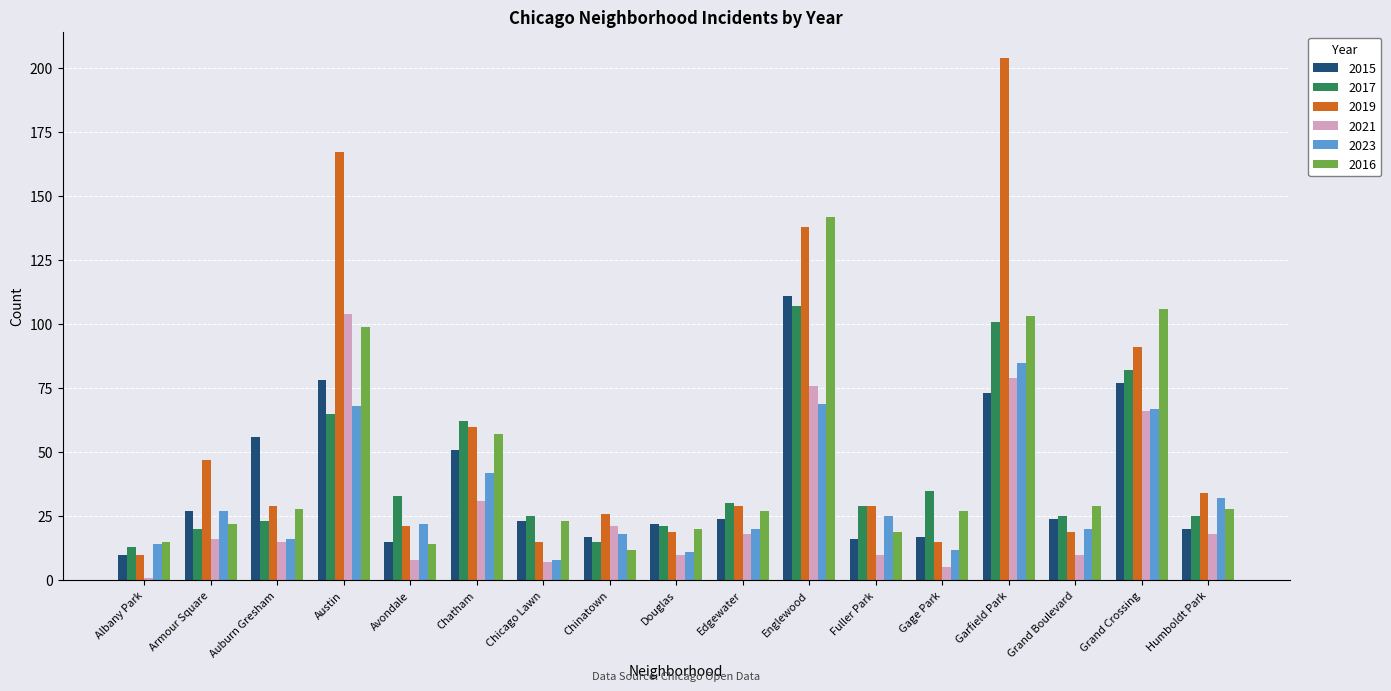

At Austin, list the series in order from largest to smallest.

2019, 2021, 2016, 2015, 2023, 2017